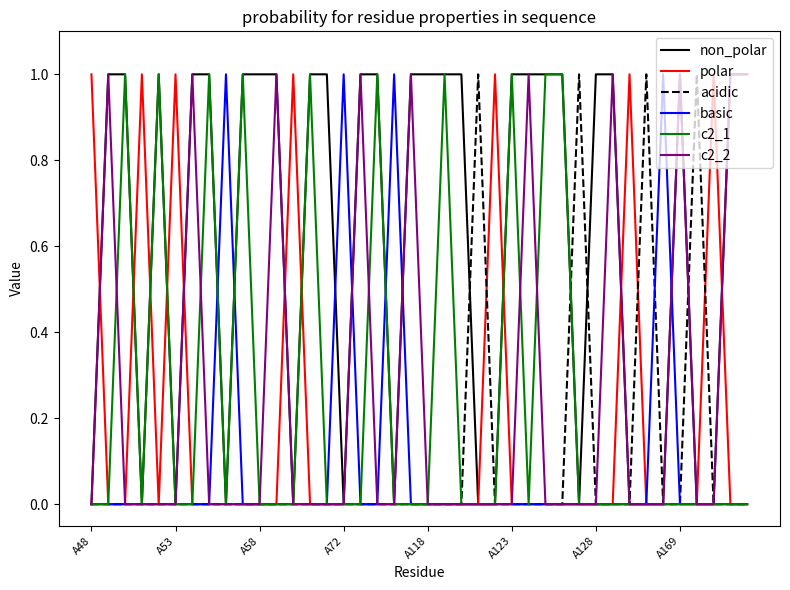

Which series has the largest total across all categories?

non_polar